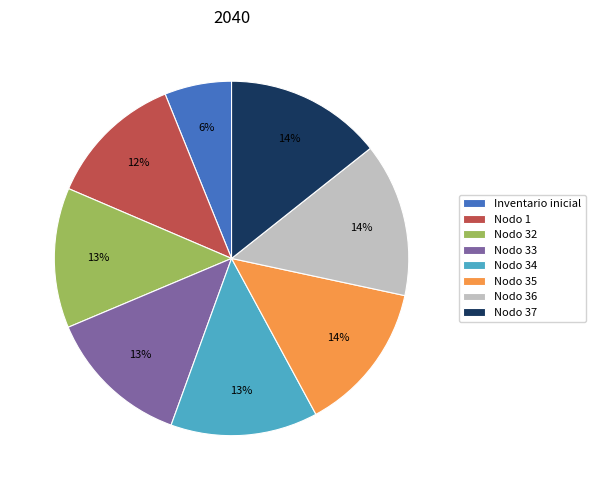

Is it true that Nodo 32 is 28% of the pie?

False